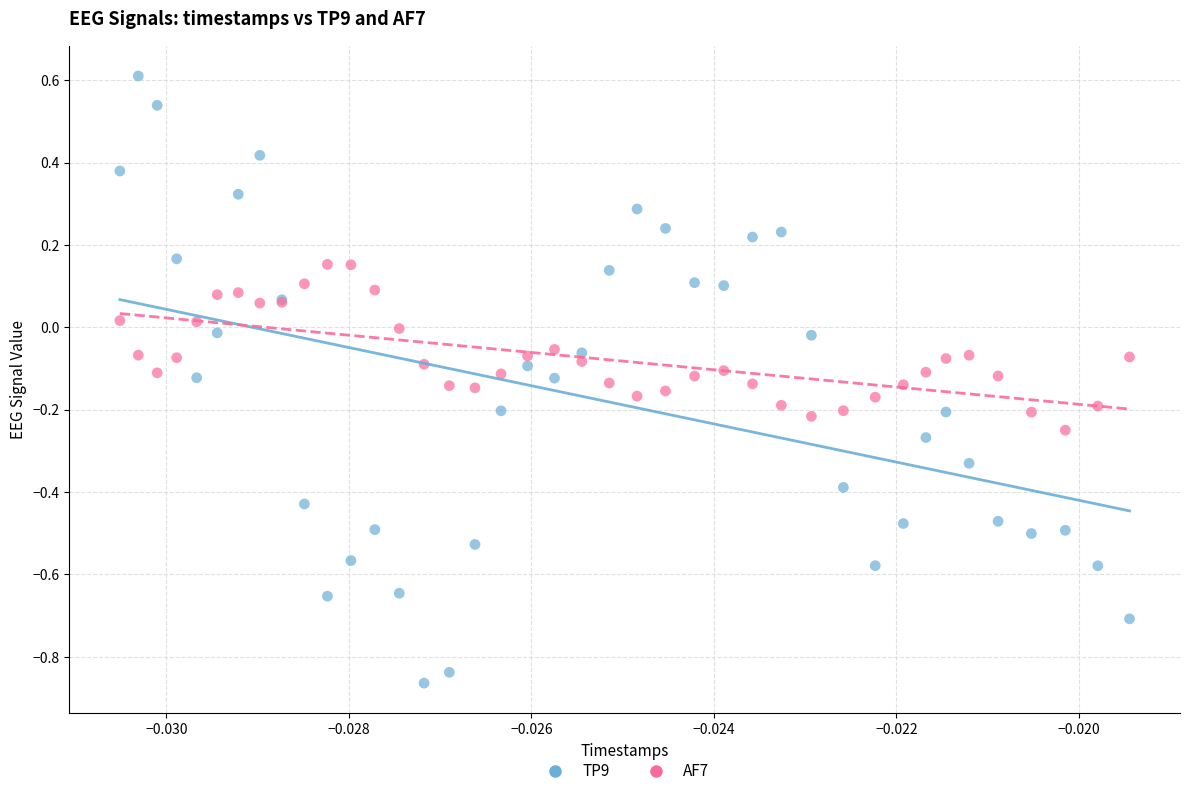

Which series contains the lowest Y value?

TP9